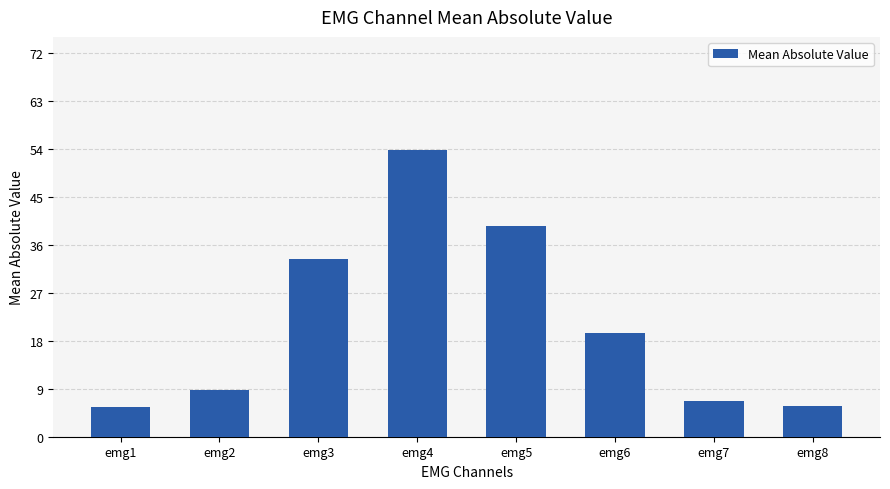

What is the change in value from emg1 to emg2?

+3.1